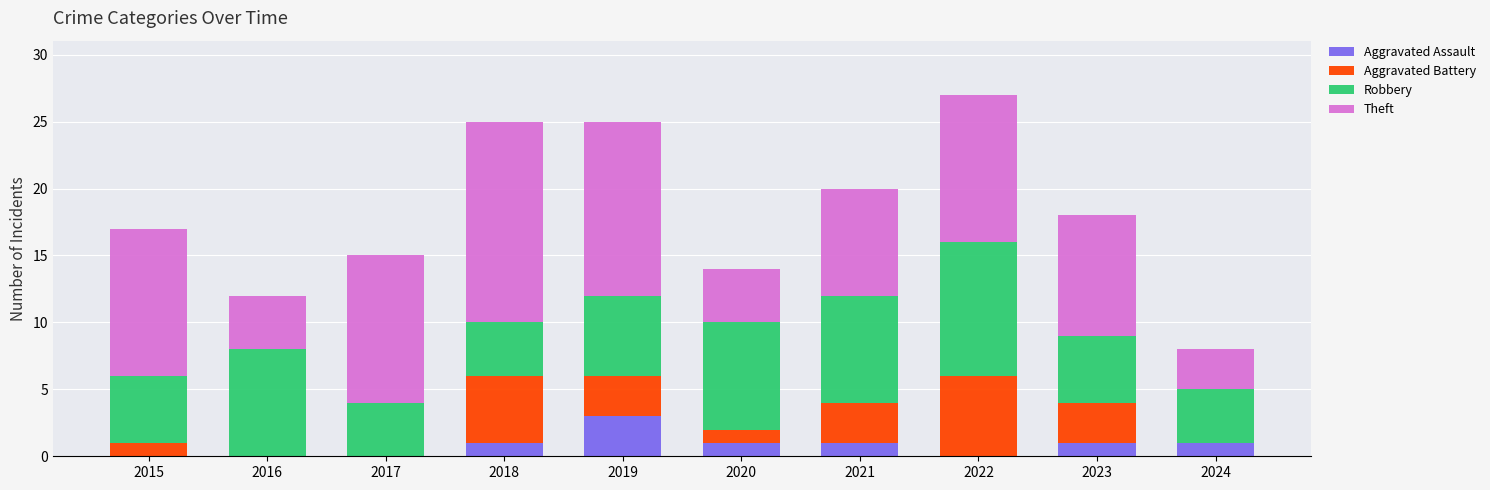

What is the total value across all series at 2020?

14